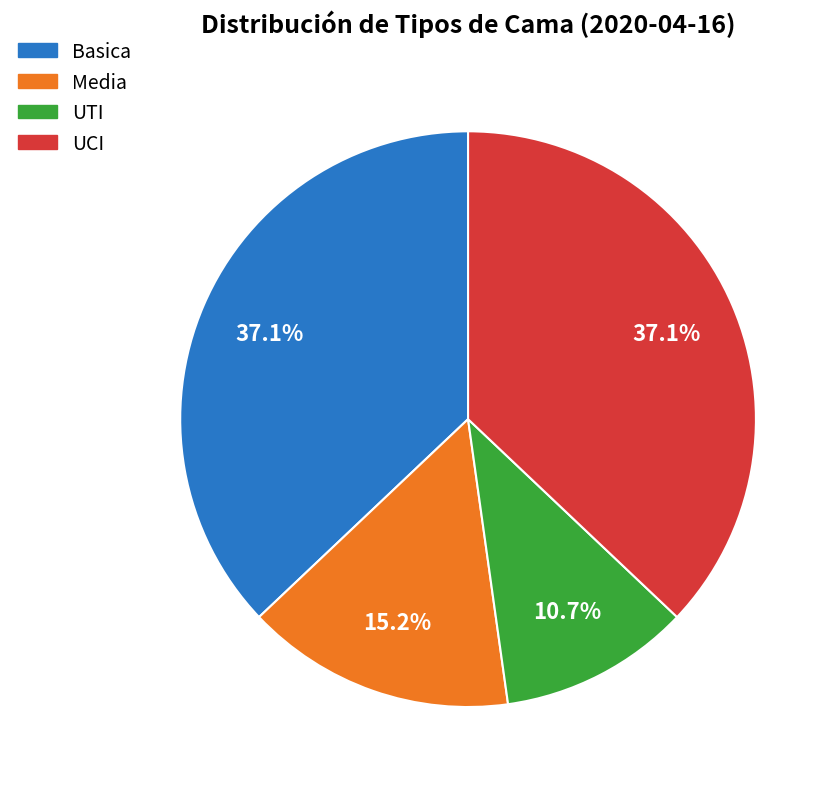

How many slices are in this pie chart?

4